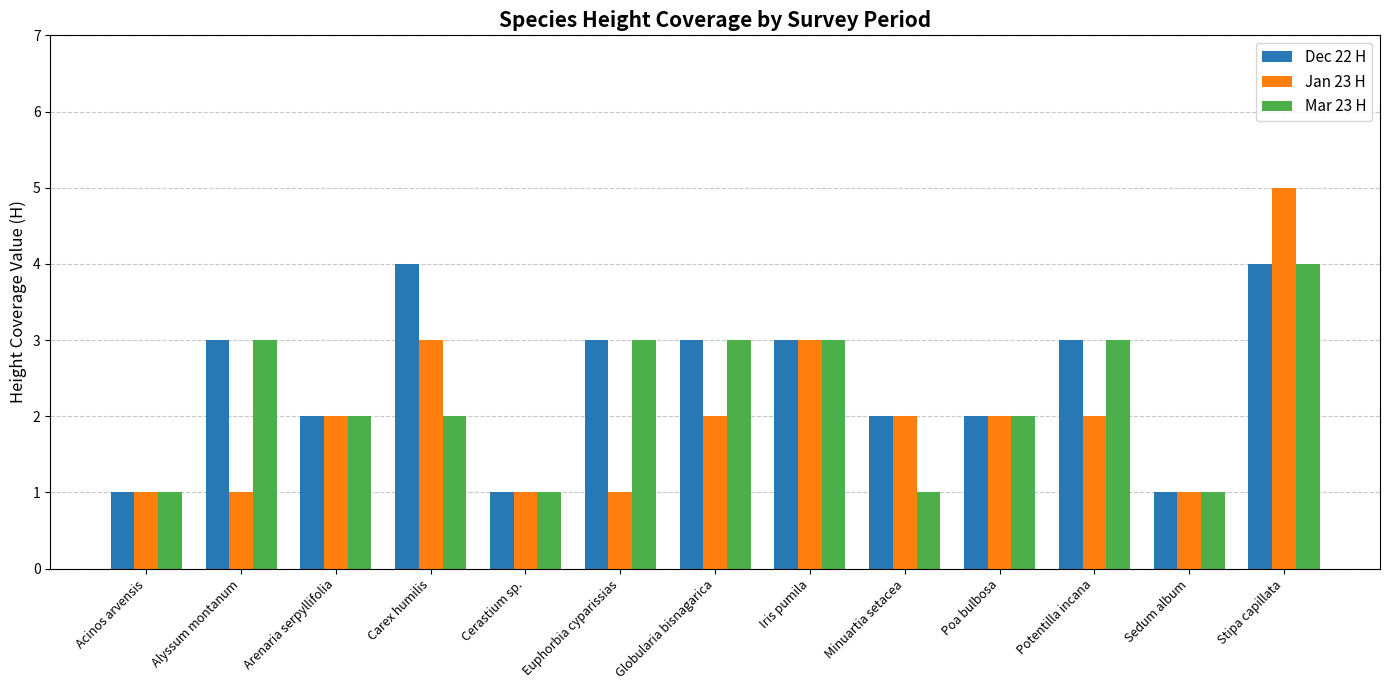

What is the average value of the Mar 23 H series?

2